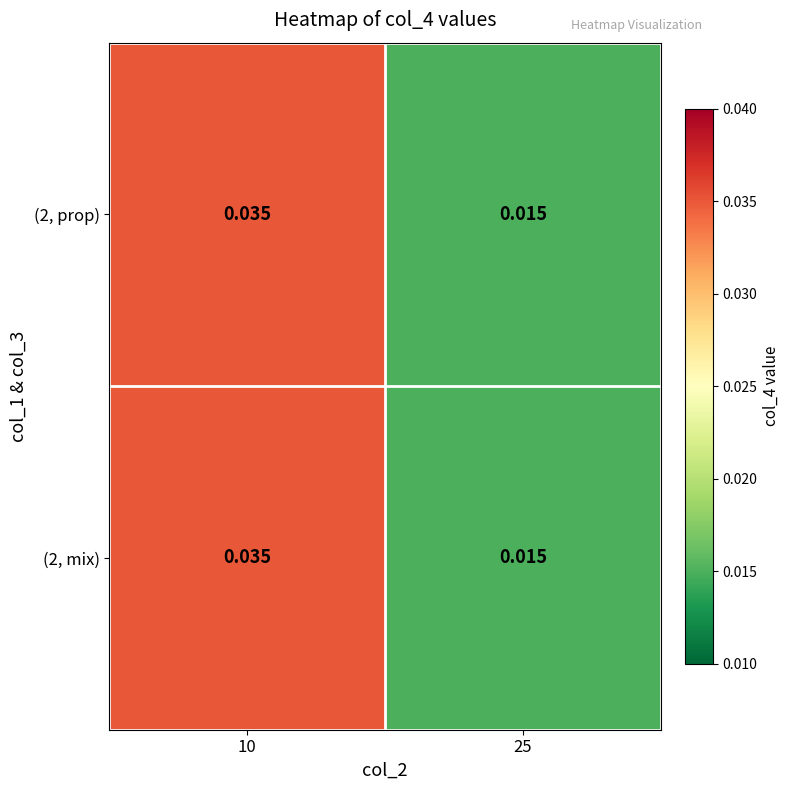

Which series has the largest range (max minus min)?

(2, prop)